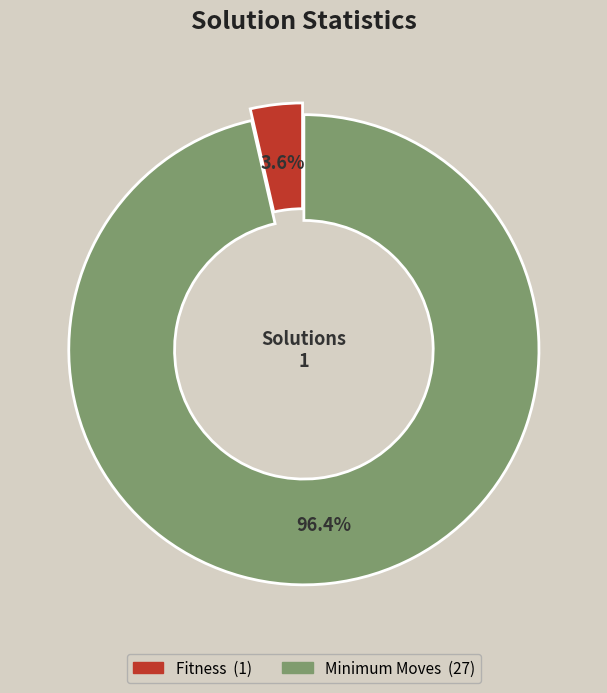

How much of the chart is everything except Minimum Moves?

3.6%